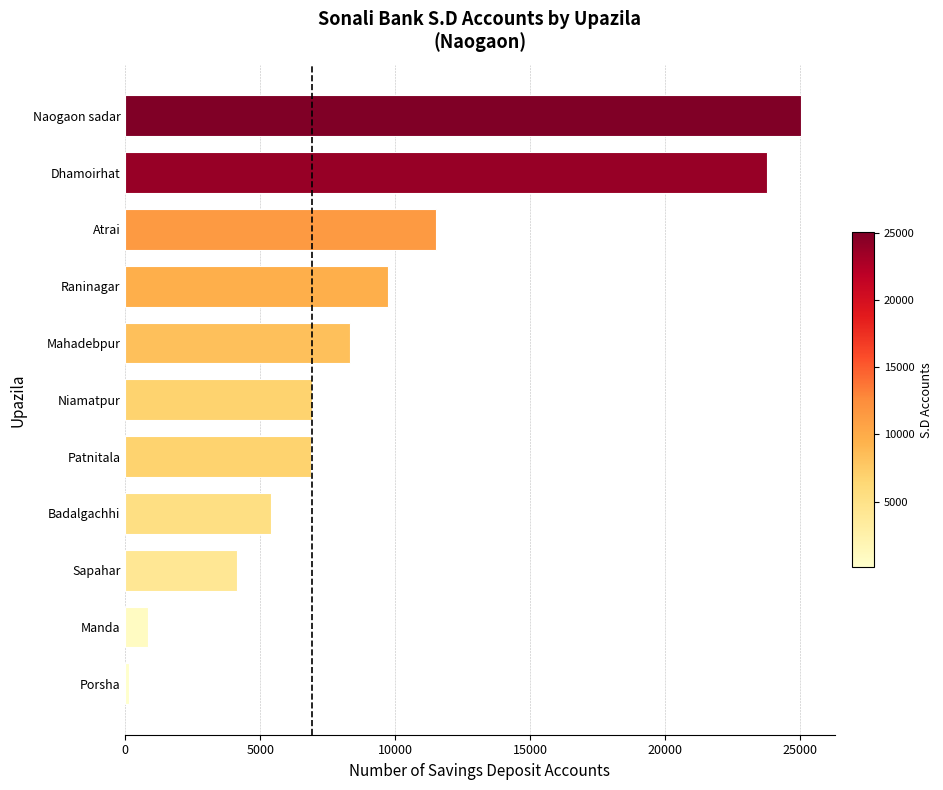

What is the difference between the second highest and second lowest values?

22917